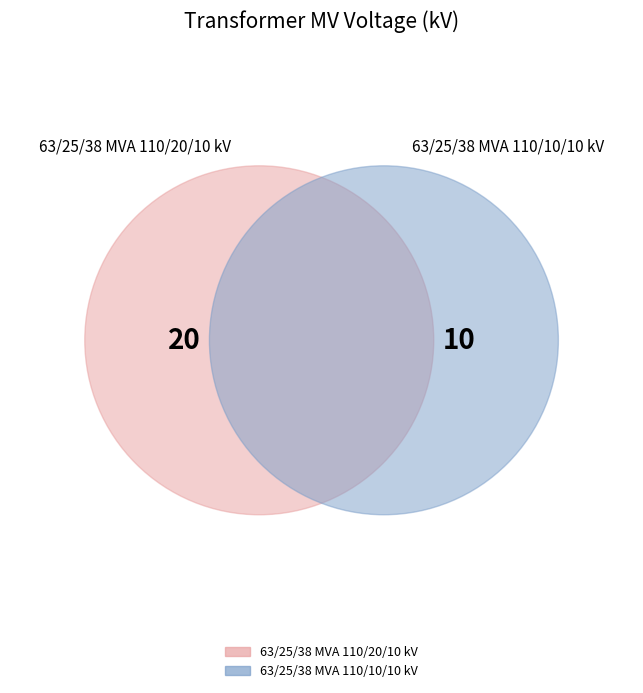

What percentage do 63/25/38 MVA 110/20/10 kV and 63/25/38 MVA 110/10/10 kV together represent?

100.0%